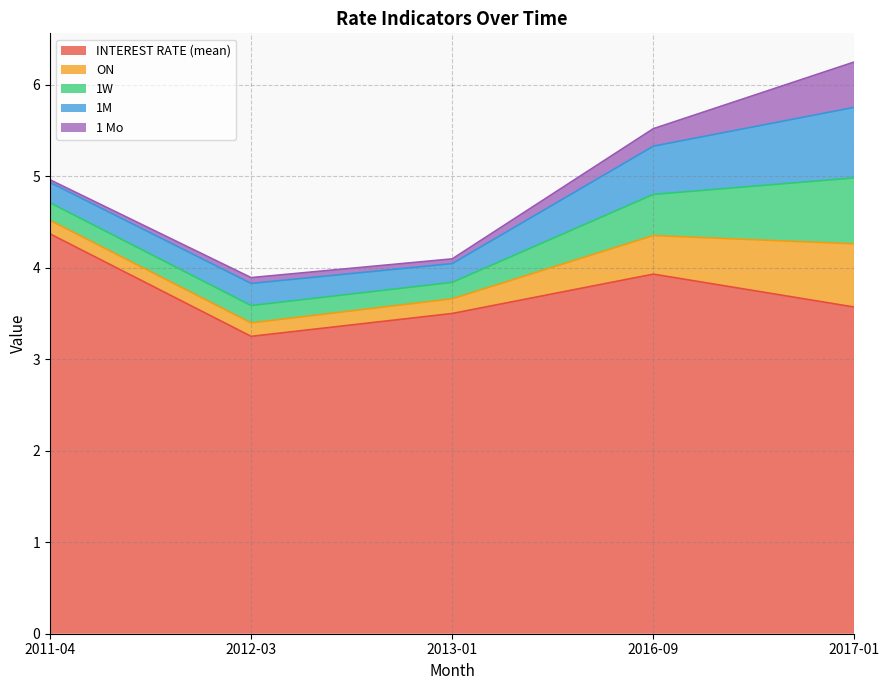

Which series changed the most between 2012-03 and 2013-01?

INTEREST RATE (mean)